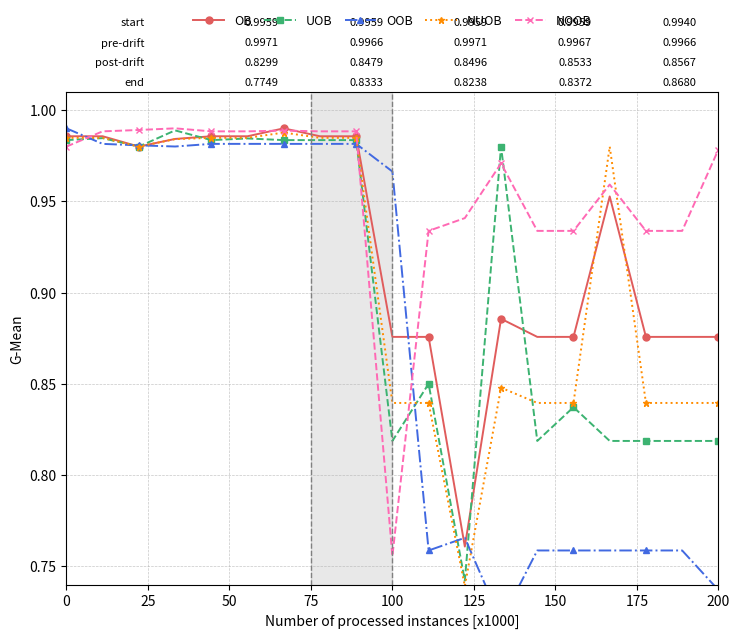

True or false: OB has more than 1 points higher than both neighbors.

True